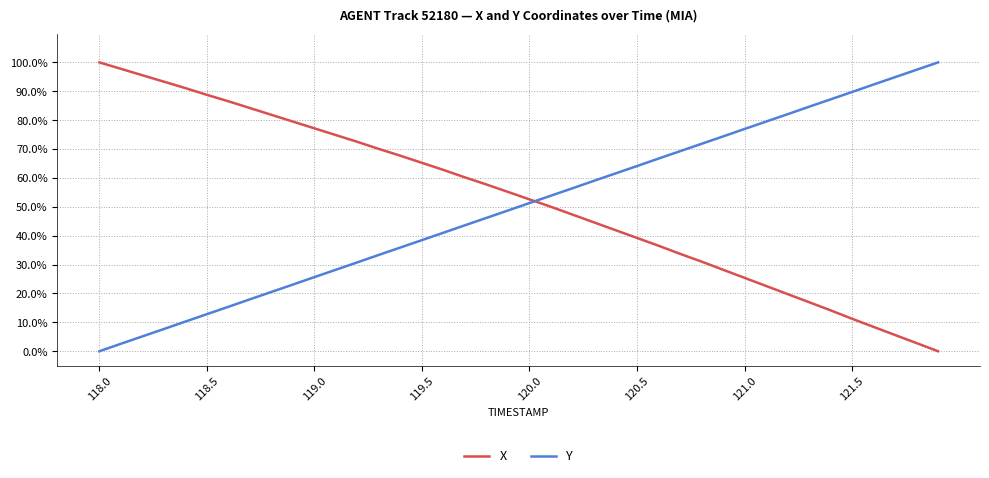

What is the difference between the maximum and minimum values in the X series?

100.0